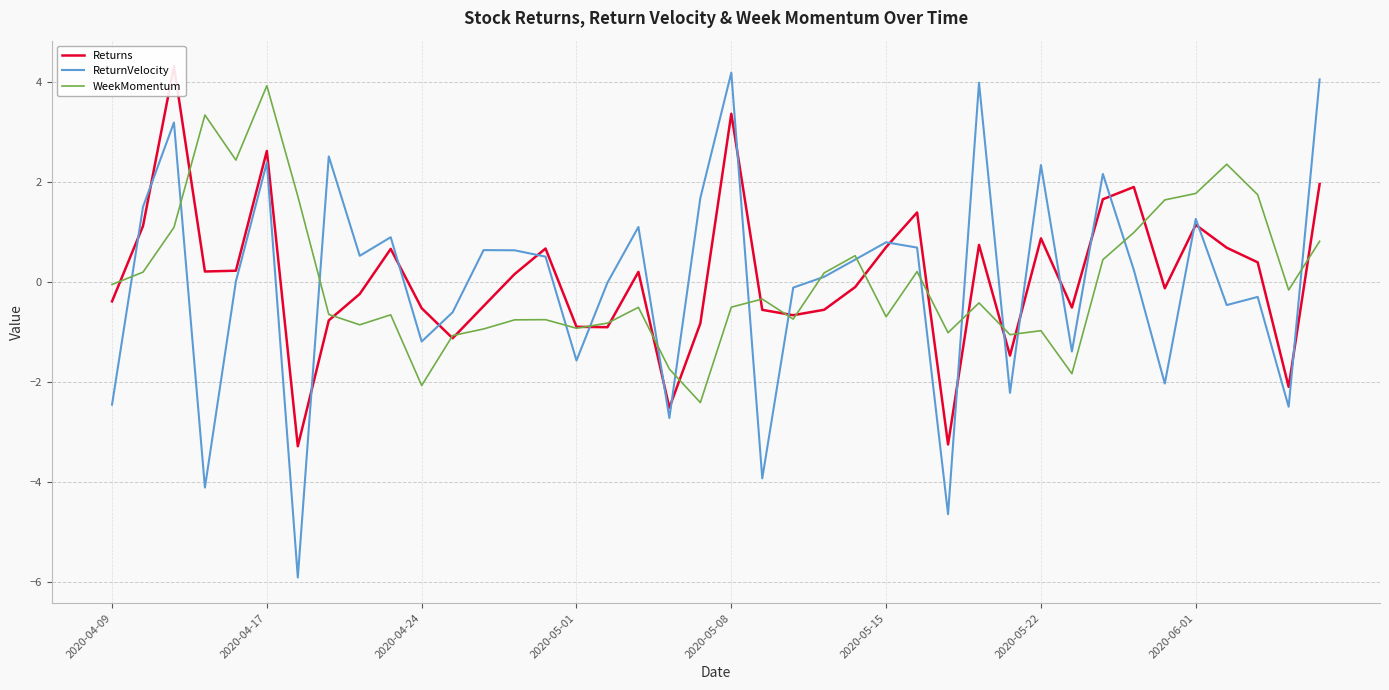

How many positive values does the ReturnVelocity series have?

23